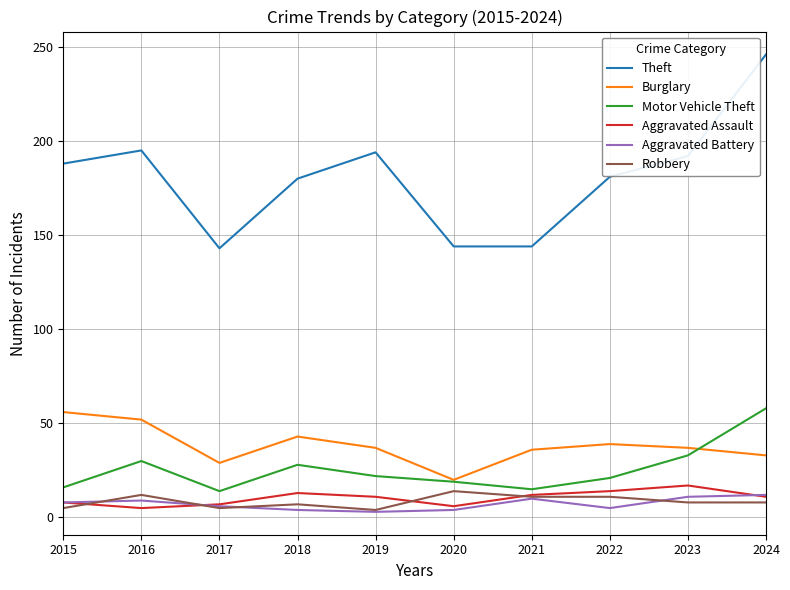

What is the sum of all Aggravated Battery values?

72